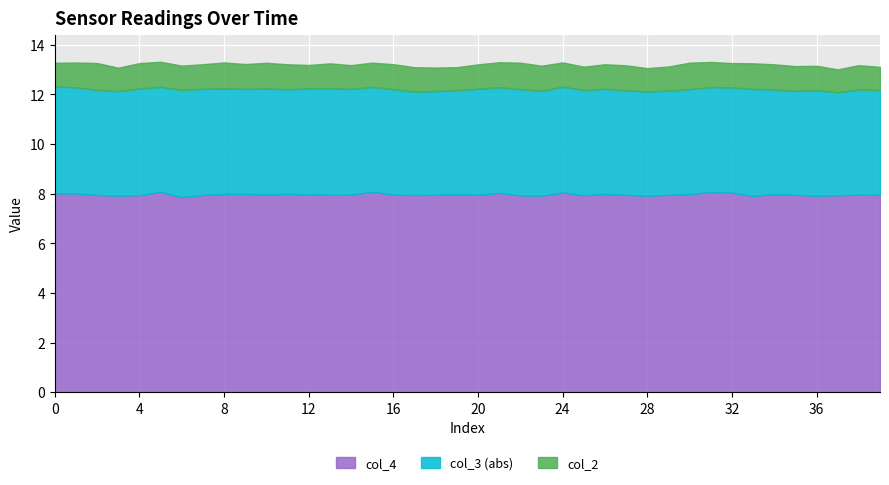

True or false: col_4 has a value of 12.5 at 4.

False